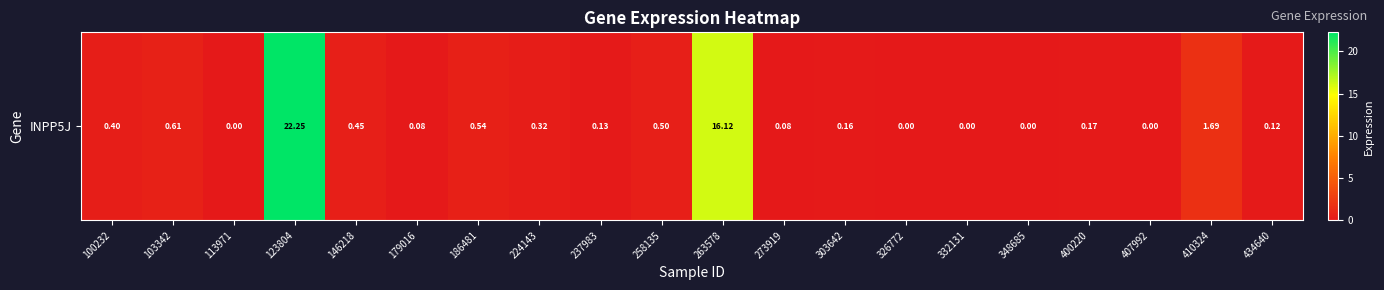

How many positive values are there?

15